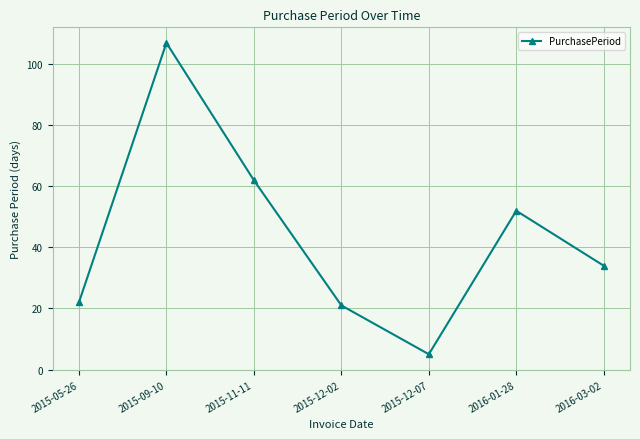

Between 2015-12-07 and 2015-12-02, which is larger?

2015-12-02